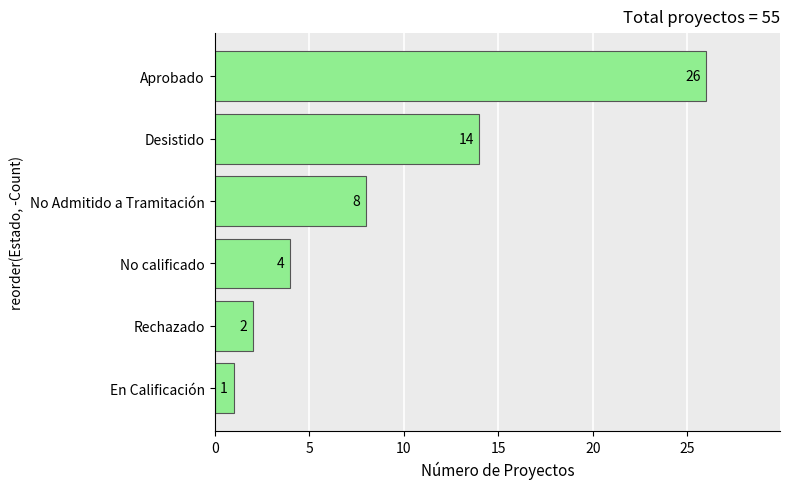

Reading bottom to top, transcribe all the data shown in this chart.

1	2	4	8	14	26